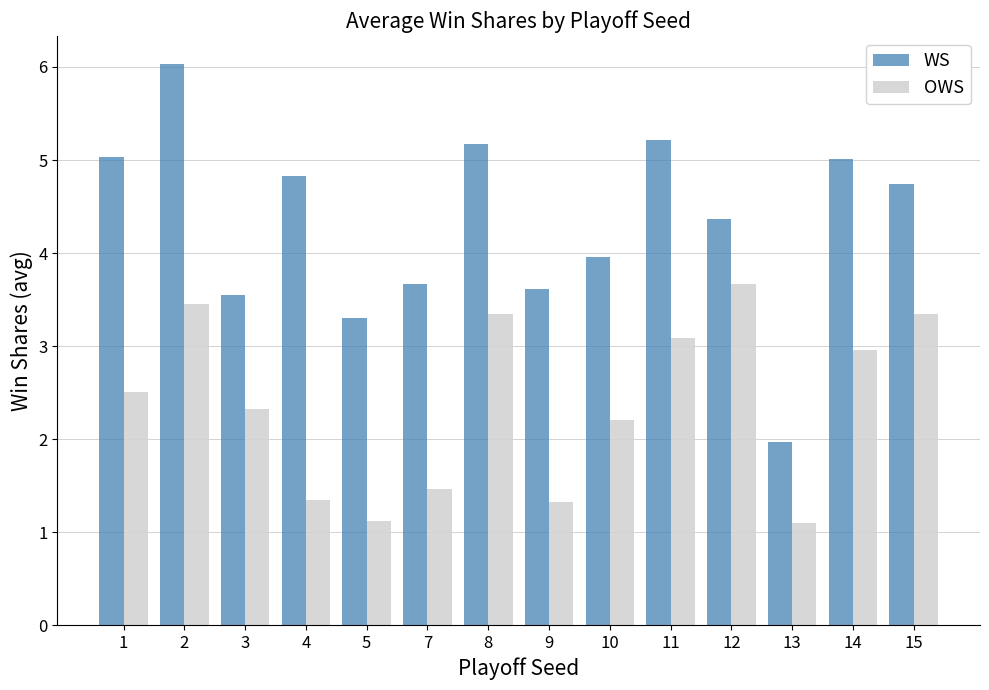

Reading left to right, what are all the values shown in this chart?

WS: 1=5.0	2=6.0	3=3.5	4=4.8	5=3.3	7=3.7	8=5.2	9=3.6	10=4.0	11=5.2	12=4.4	13=2.0	14=5.0	15=4.7
OWS: 1=2.5	2=3.5	3=2.3	4=1.3	5=1.1	7=1.5	8=3.3	9=1.3	10=2.2	11=3.1	12=3.7	13=1.1	14=3.0	15=3.3